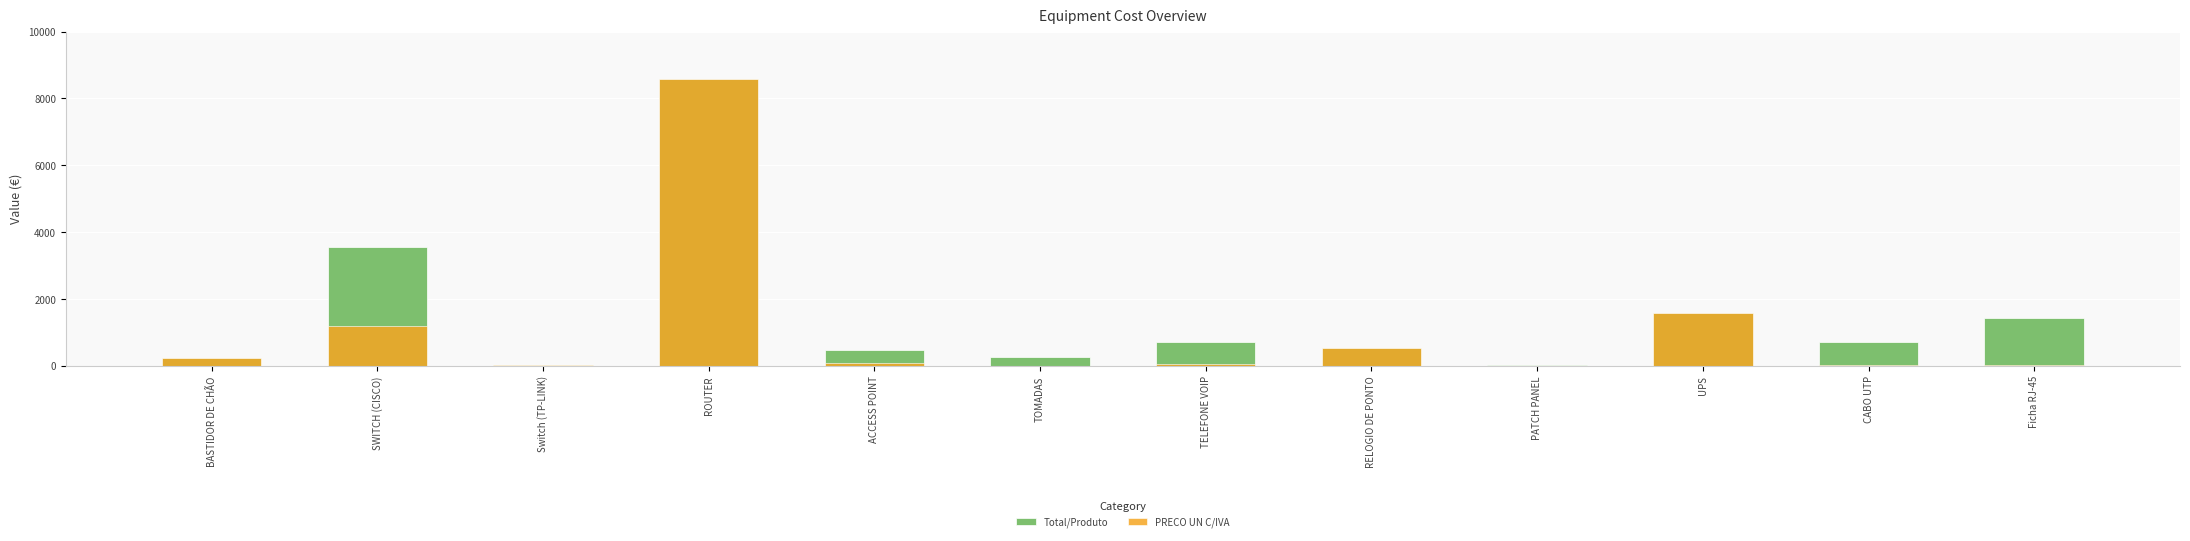

The PRECO UN C/IVA series shows 2.0 at TOMADAS. True or false?

False